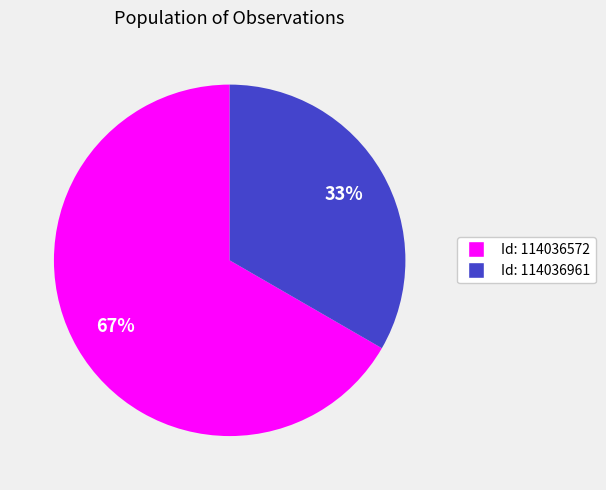

Do Id: 114036961 and Id: 114036572 together represent more than half of the pie?

Yes